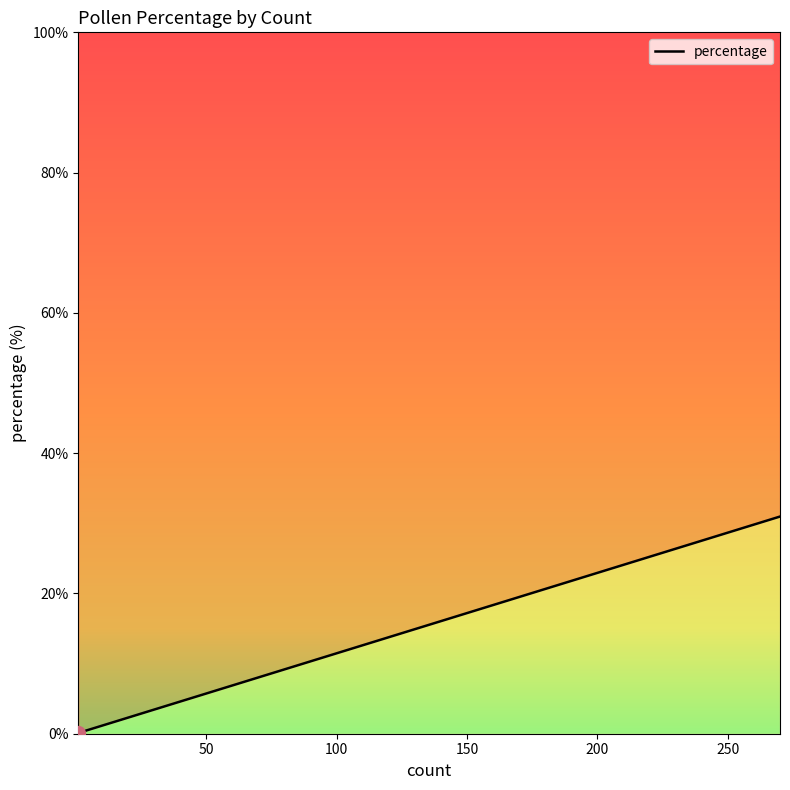

What is the difference between the maximum and minimum values?

30.8